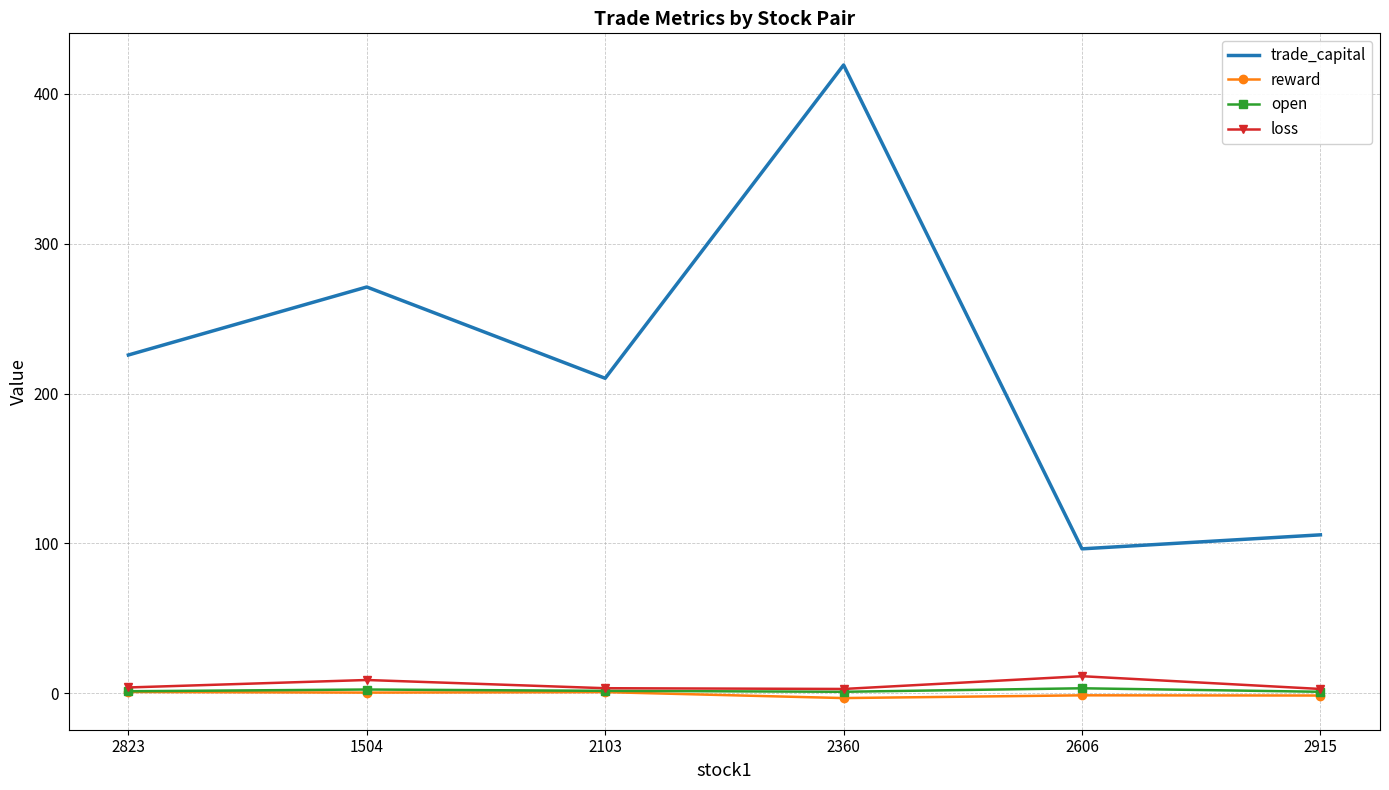

What are all the series names shown in the legend?

trade_capital, reward, open, loss